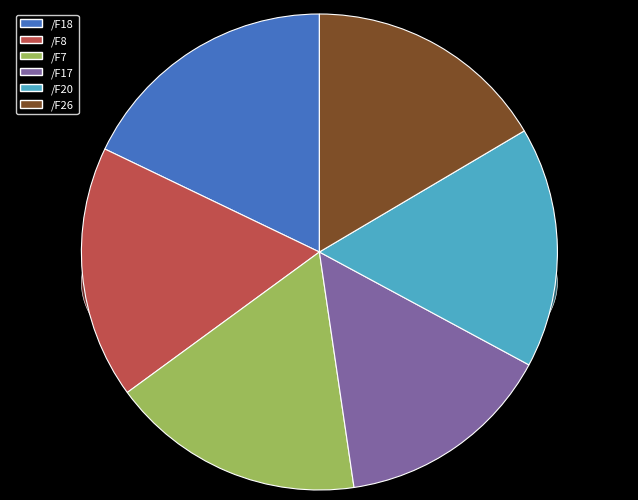

To the nearest percent, what percentage of the pie is /F20?

16%